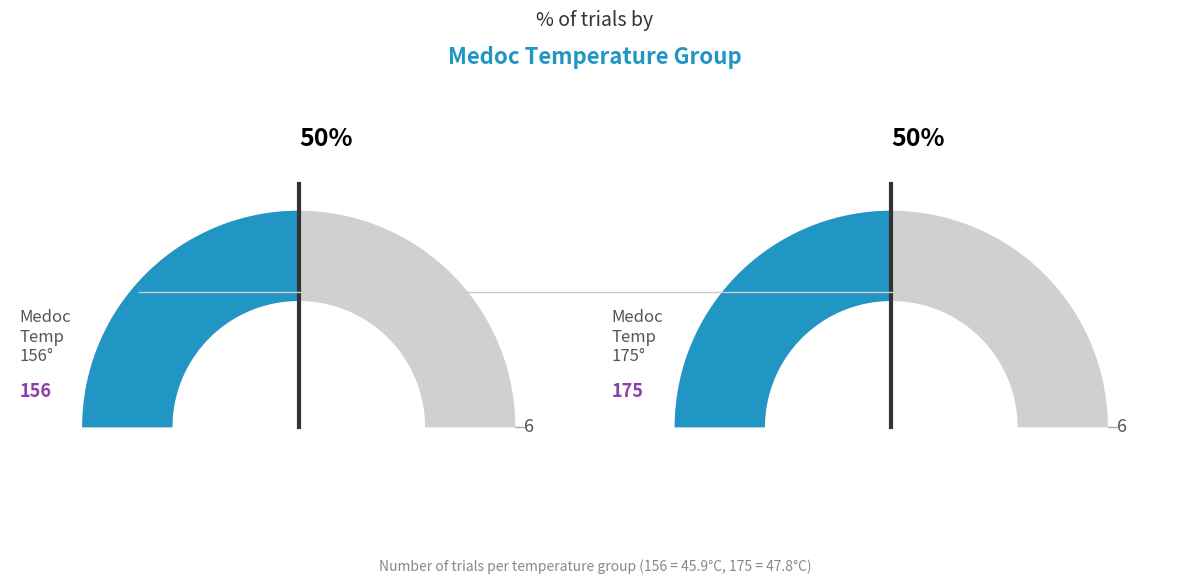

What portion of the pie excludes −2.0?

100.0%